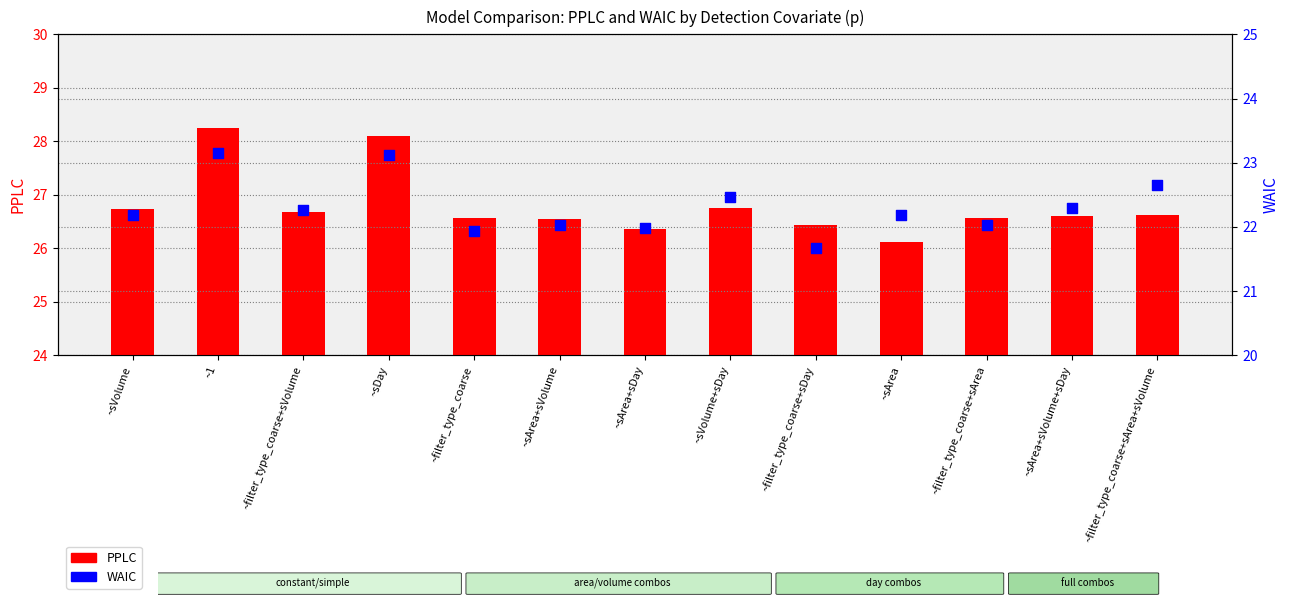

What is the total value across all series at ~filter_type_coarse+sDay?

48.1